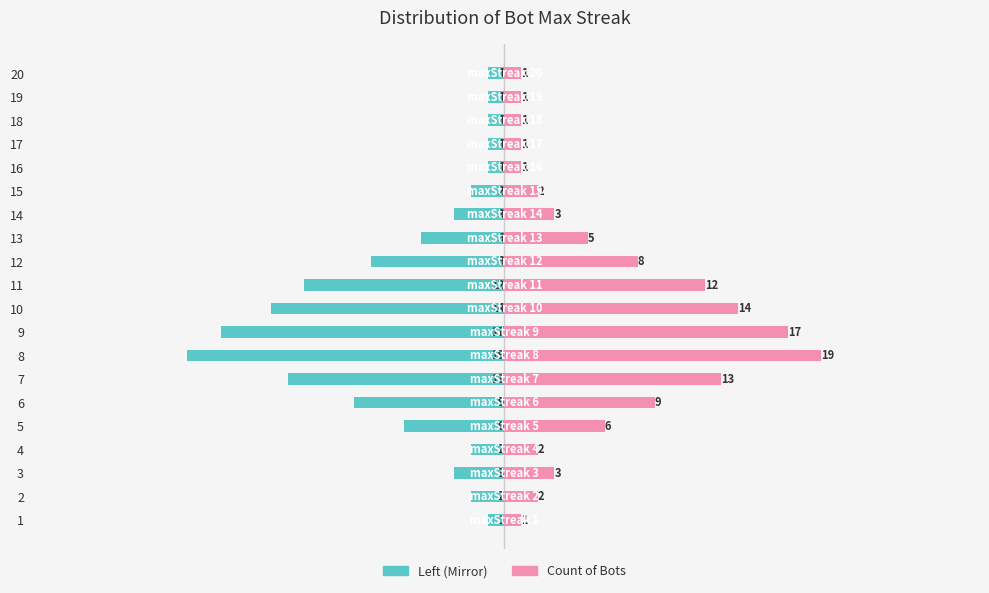

Count the number of categories in the chart.

20